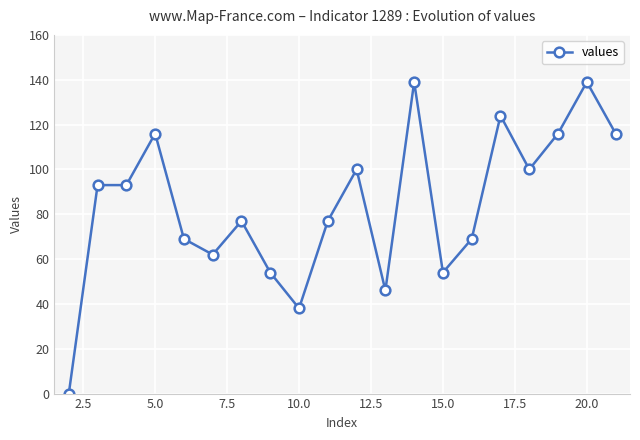

What is the difference between the maximum and minimum values?

139